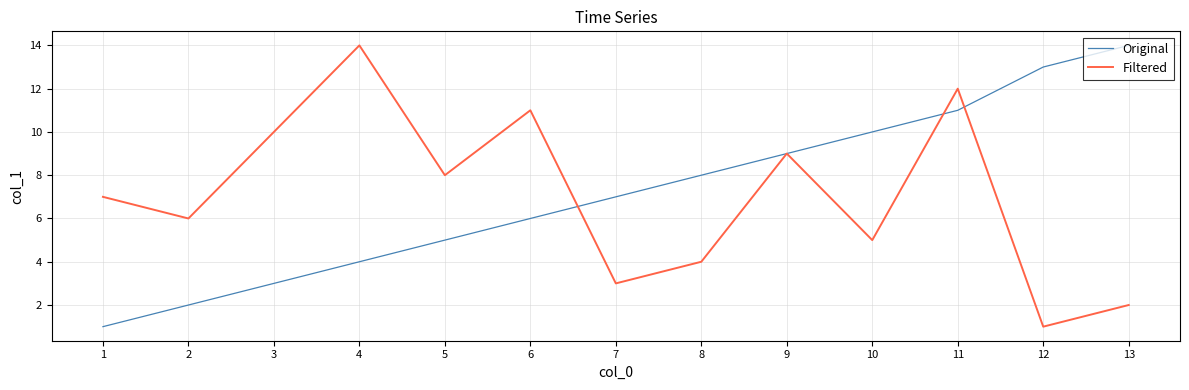

List the labels in order of Original value, largest first.

13, 12, 11, 10, 9, 8, 7, 6, 5, 4, 3, 2, 1